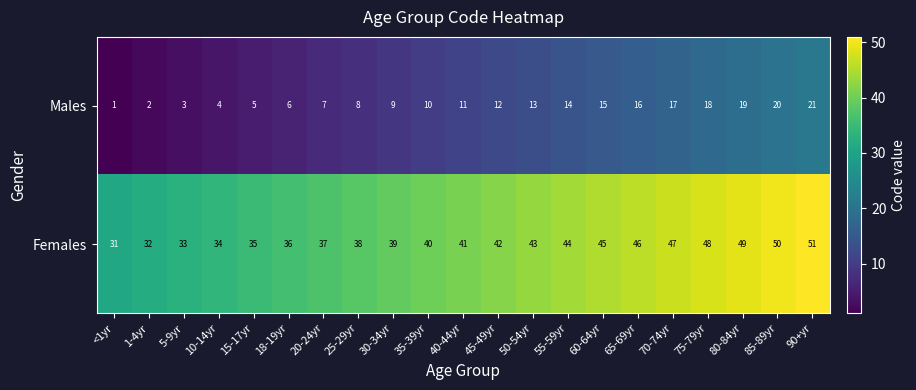

Count the number of data series in this chart.

2